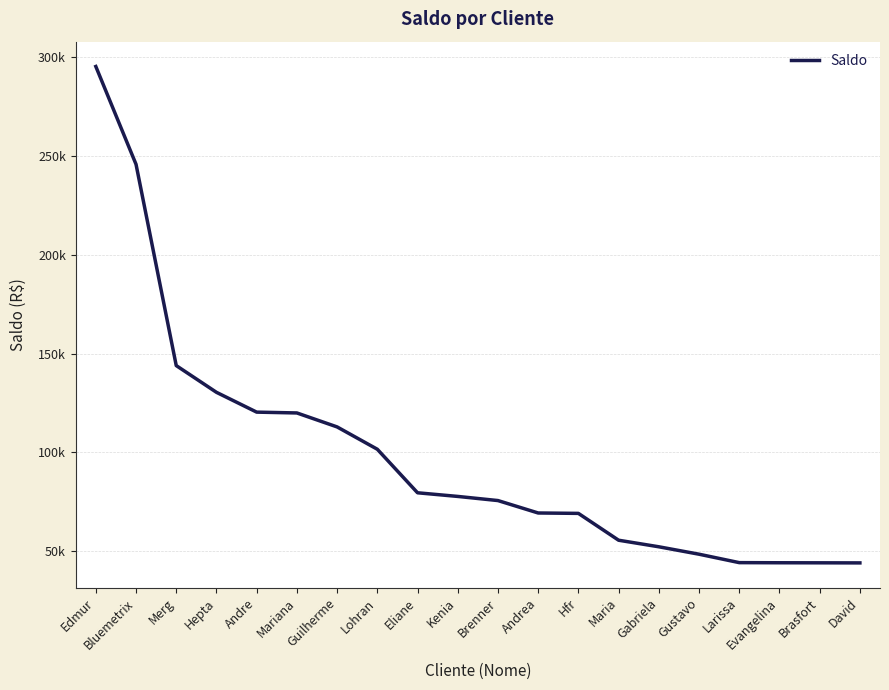

Does the chart display data point markers on the line(s)?

No